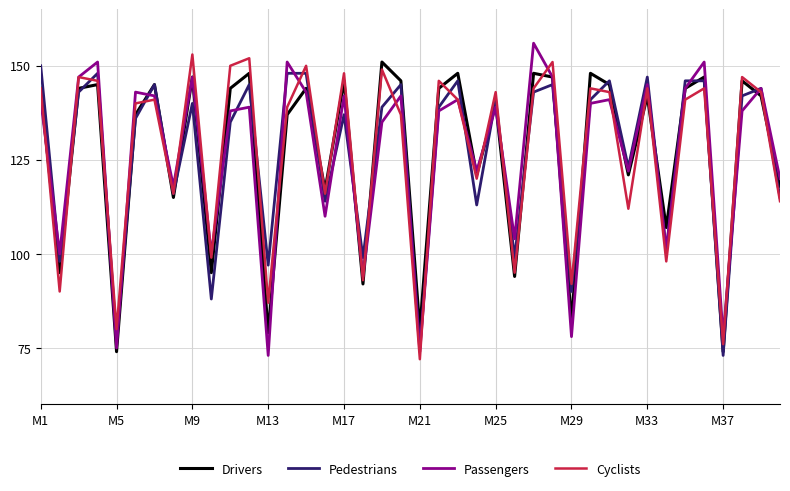

After their last crossing, which series has the higher values: Cyclists or Pedestrians?

Pedestrians